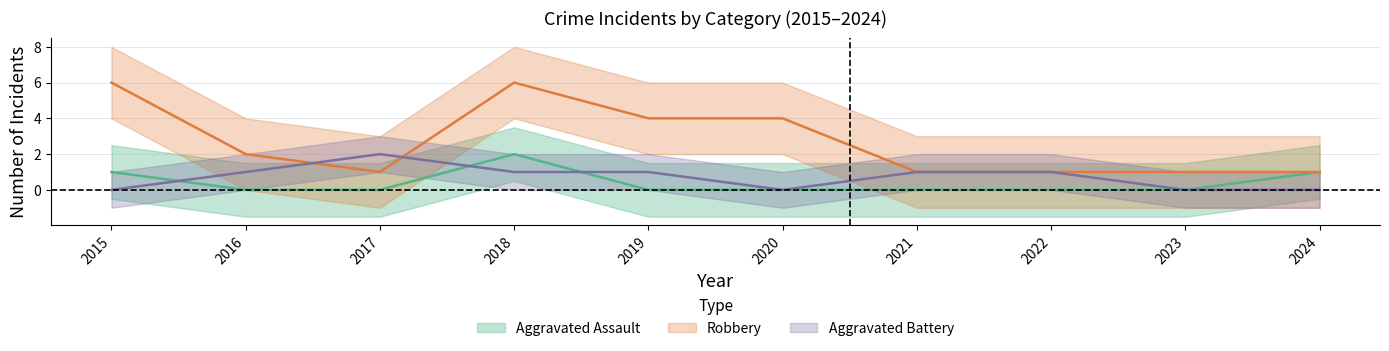

At which category does the chart reach its peak across all series?

2015